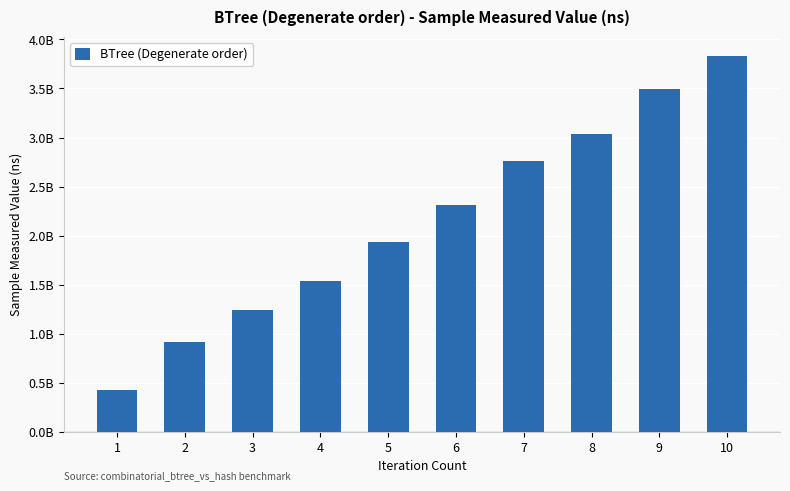

Reading left to right, transcribe all the data shown in this chart.

1=425497156	2=917086108	3=1235892256	4=1538811617	5=1934480069	6=2313811799	7=2760876734	8=3033732742	9=3494152511	10=3835836470